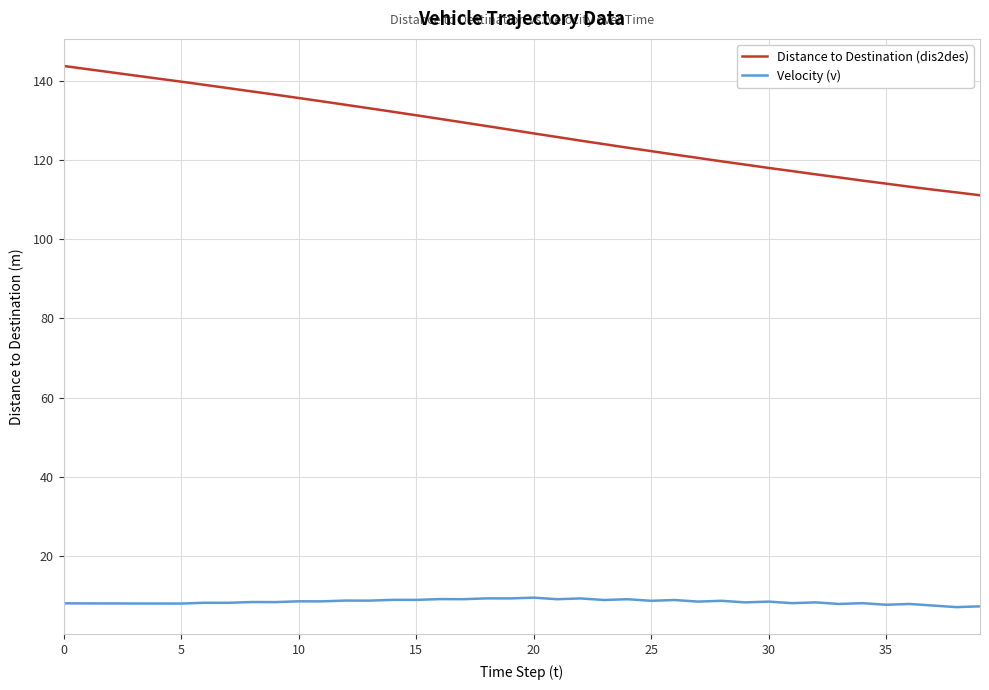

Does the chart display data point markers on the line(s)?

No